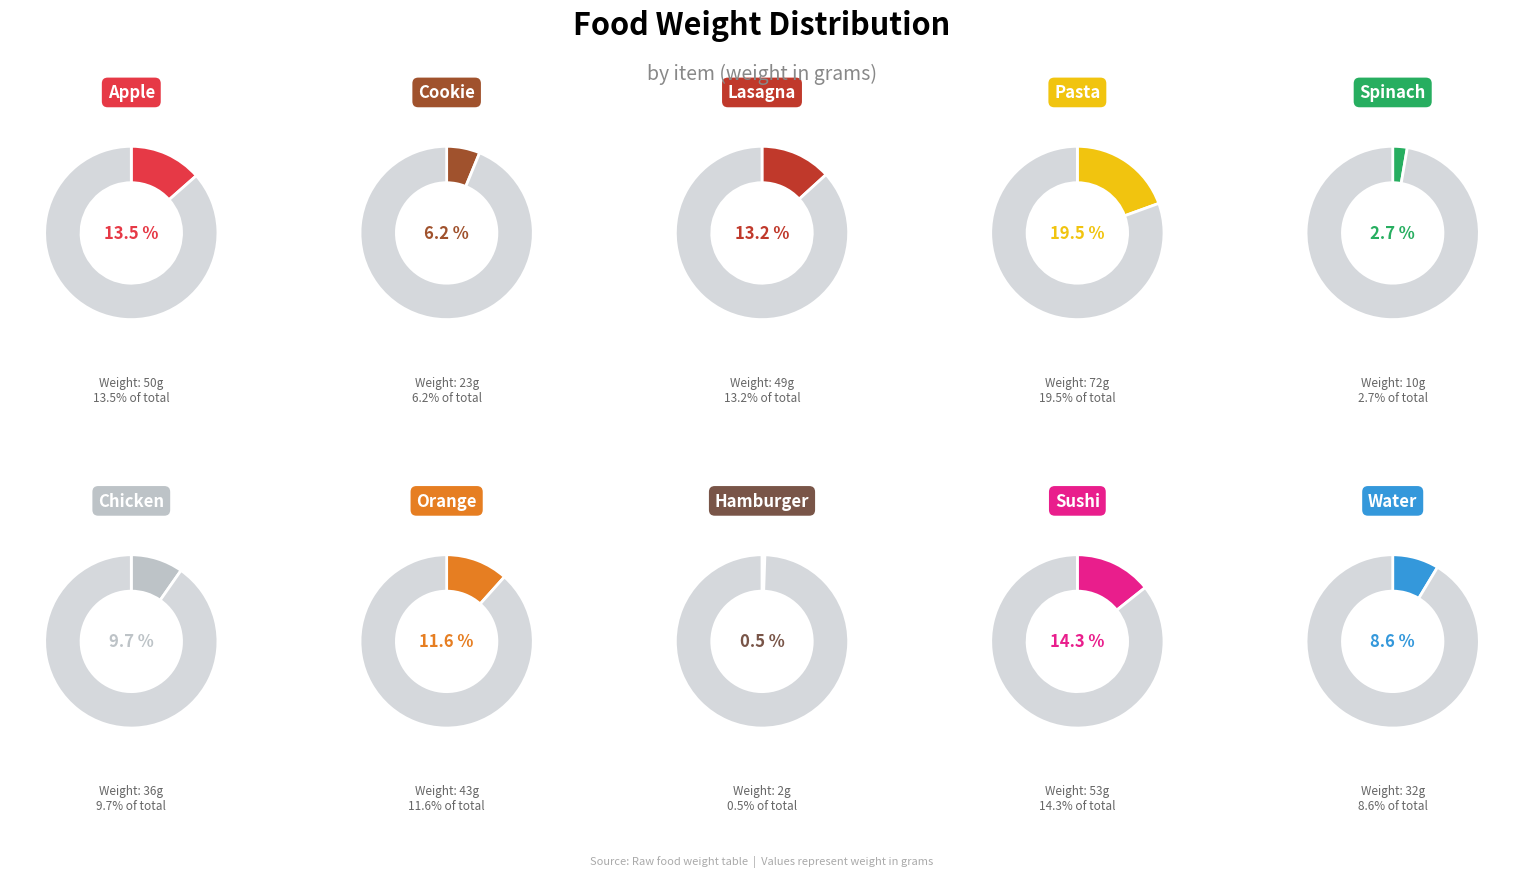

True or false: chicken accounts for 10% of the total.

True